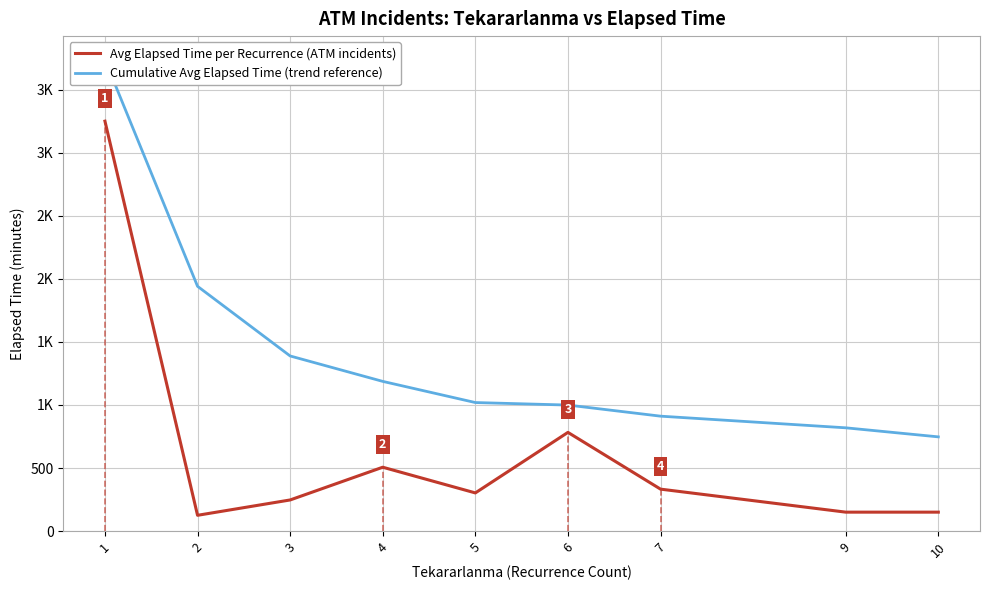

Reading left to right, what are all the values shown in this chart?

Avg Elapsed Time per Recurrence (ATM incidents): 1=3250.1	2=125.0	3=246.7	4=506.2	5=302.5	6=782.5	7=332.5	9=150.0	10=150.0
Cumulative Avg Elapsed Time (trend reference): 1=3737.6	2=1940.7	3=1388.3	4=1186.8	5=1019.0	6=999.2	7=911.0	9=818.7	10=746.9